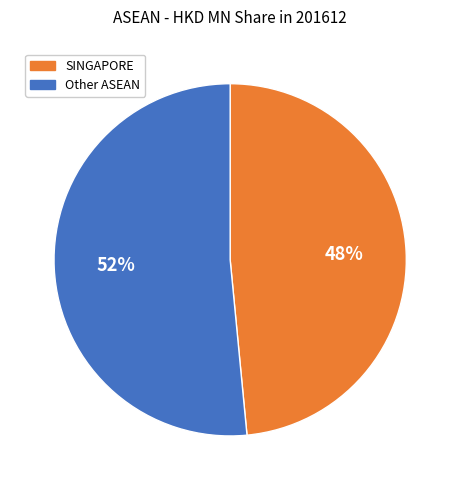

To the nearest percent, what is the average slice percentage?

50%